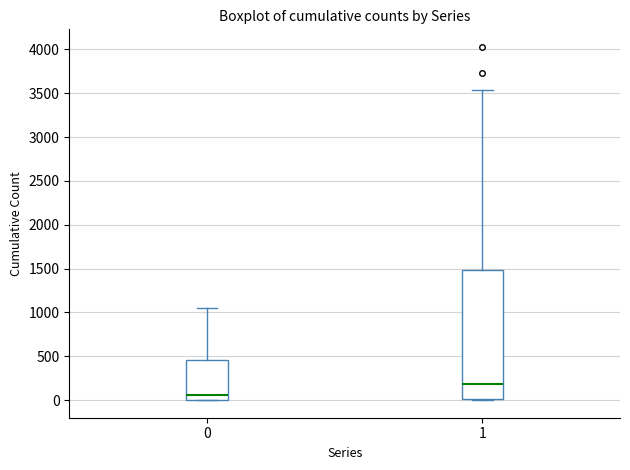

Reading left to right, read every box against the y-axis: the position of its median line, the range the box covers, and the ends of its whiskers. The values are not printed on the chart, so give them approximately, as read against the axis.

0: median 50, box 0 to 450, whiskers 0 to 1050
1: median 200, box 0 to 1500, whiskers 0 to 3550